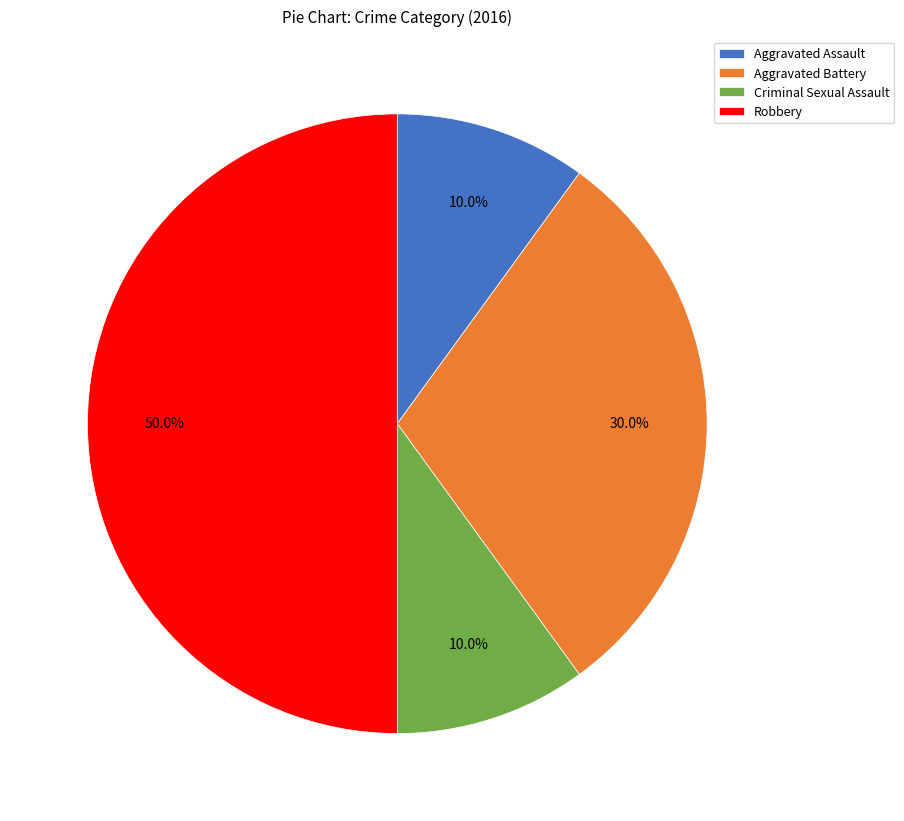

Count the number of slices in the pie.

4